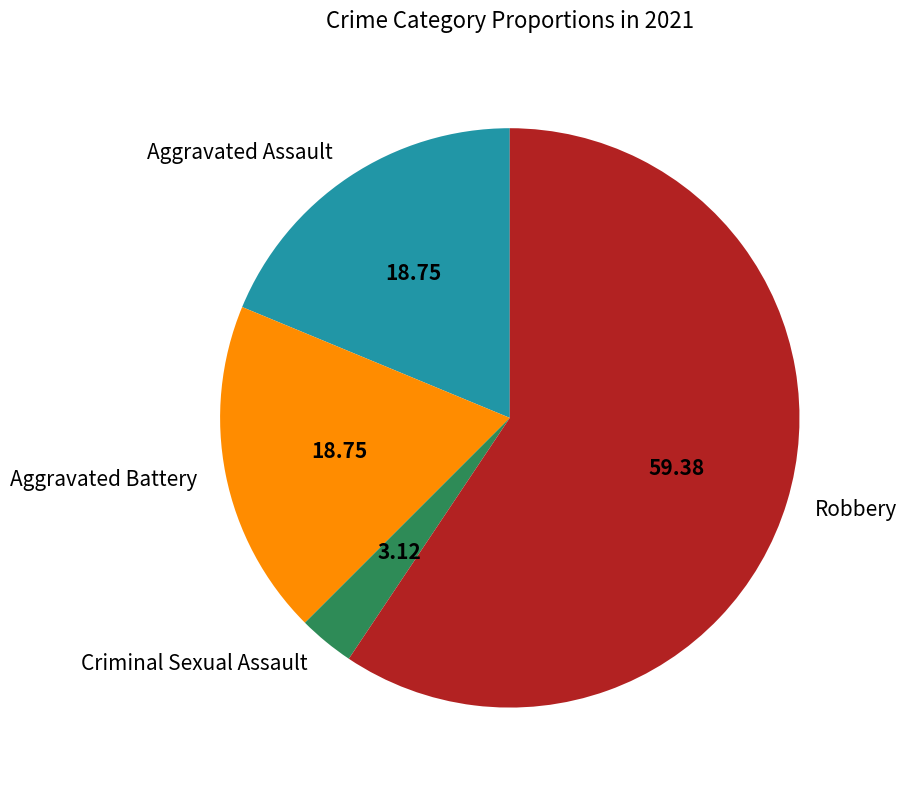

Does Robbery represent more than half of the total?

Yes